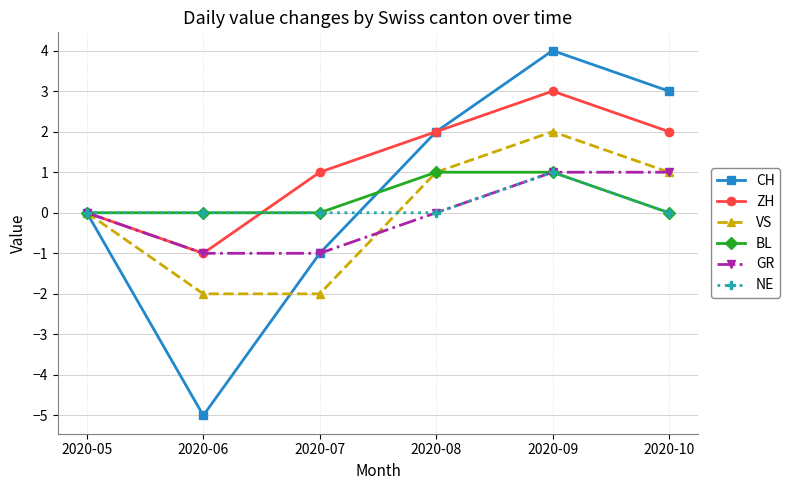

Reading left to right, extract all data points from this chart.

CH: 0	-5	-1	2	4	3
ZH: 0	-1	1	2	3	2
VS: 0	-2	-2	1	2	1
BL: 0	0	0	1	1	0
GR: 0	-1	-1	0	1	1
NE: 0	0	0	0	1	0